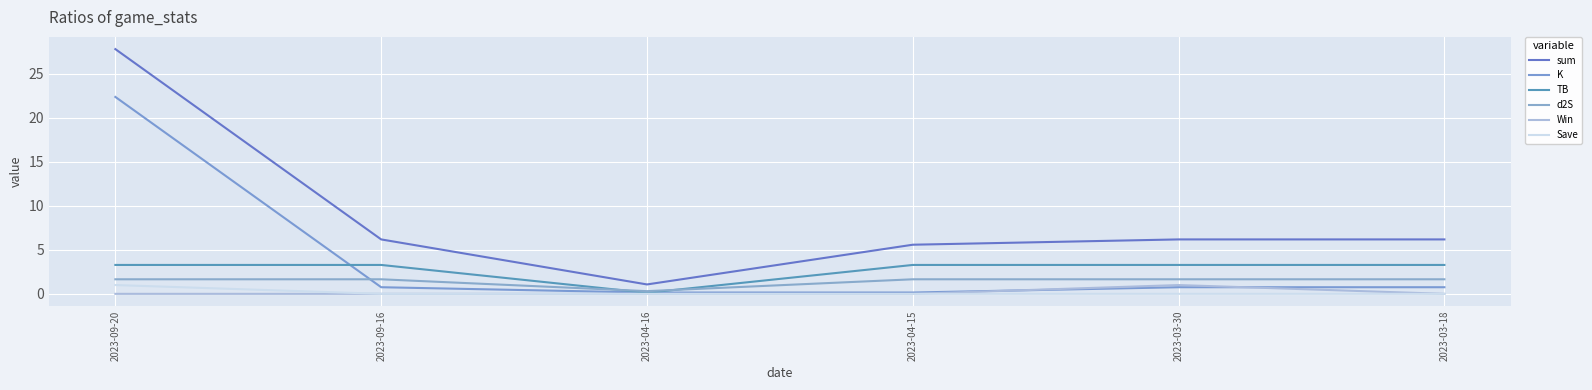

What is the sum of all K values?

24.9